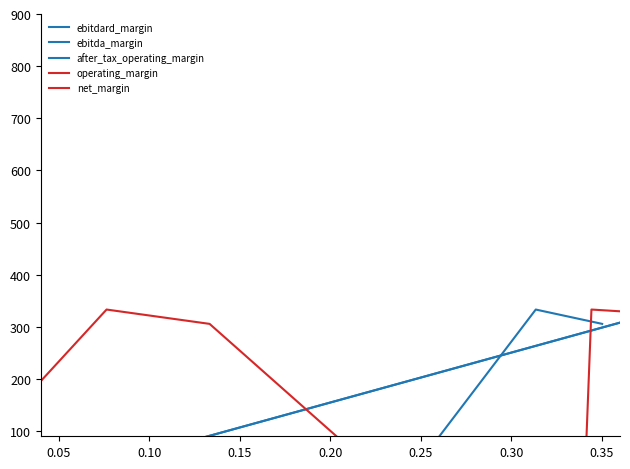

True or false: after_tax_operating_margin and operating_margin cross at least once.

False